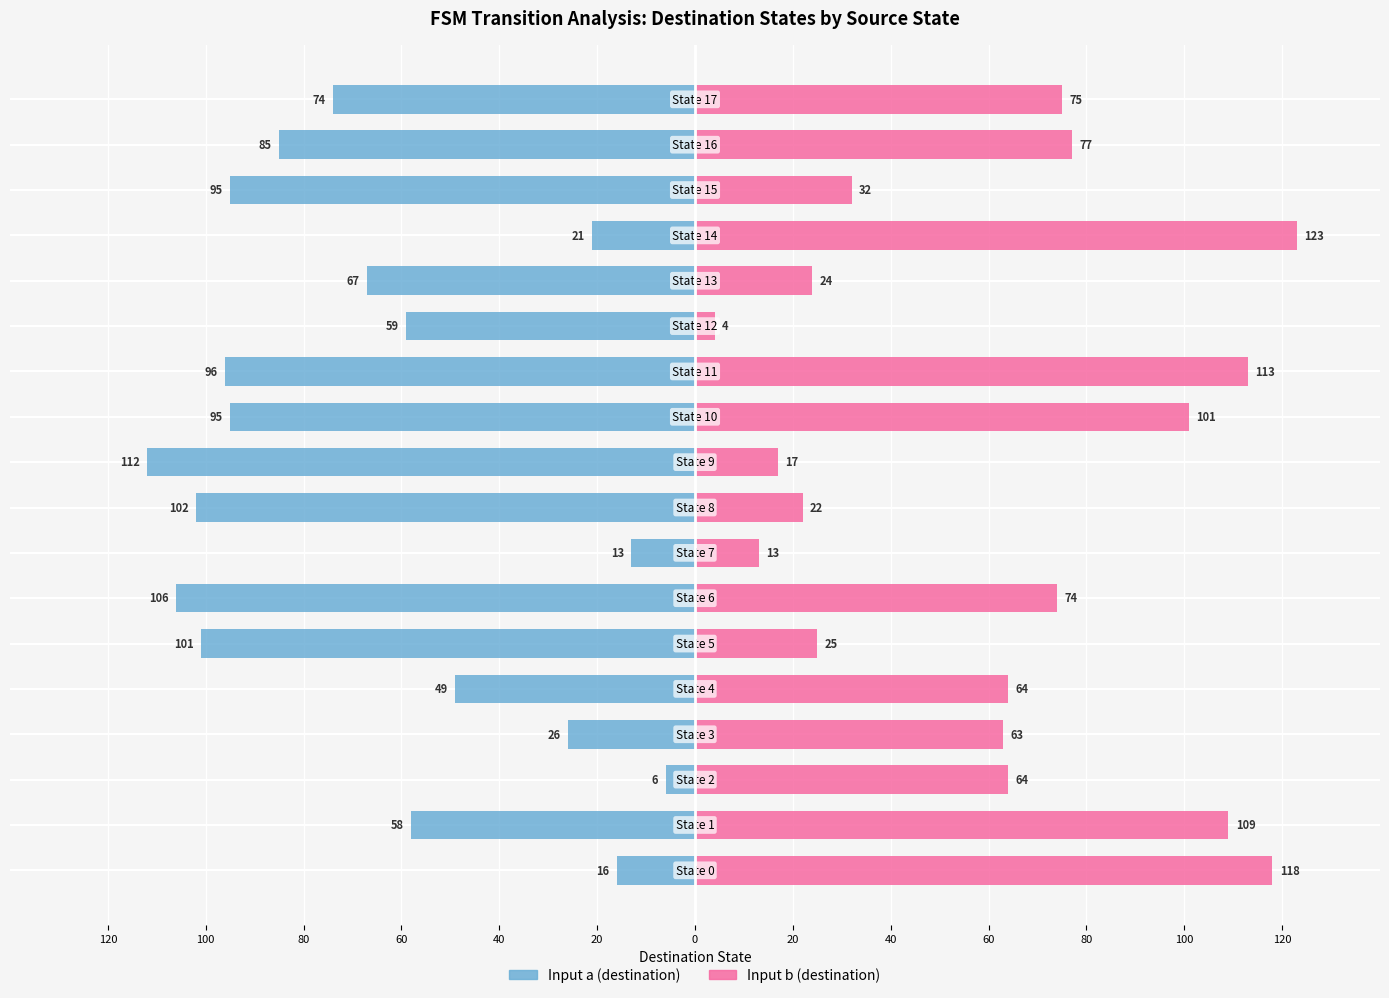

What is the average value of the Input a (destination) series?

-66